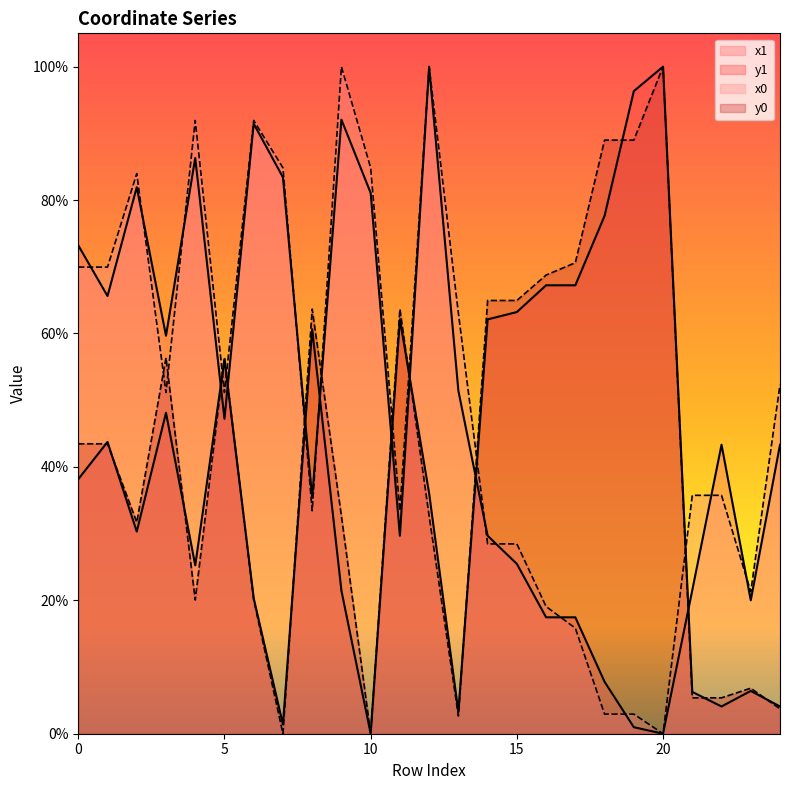

Between 10 and 15, which is larger?

10